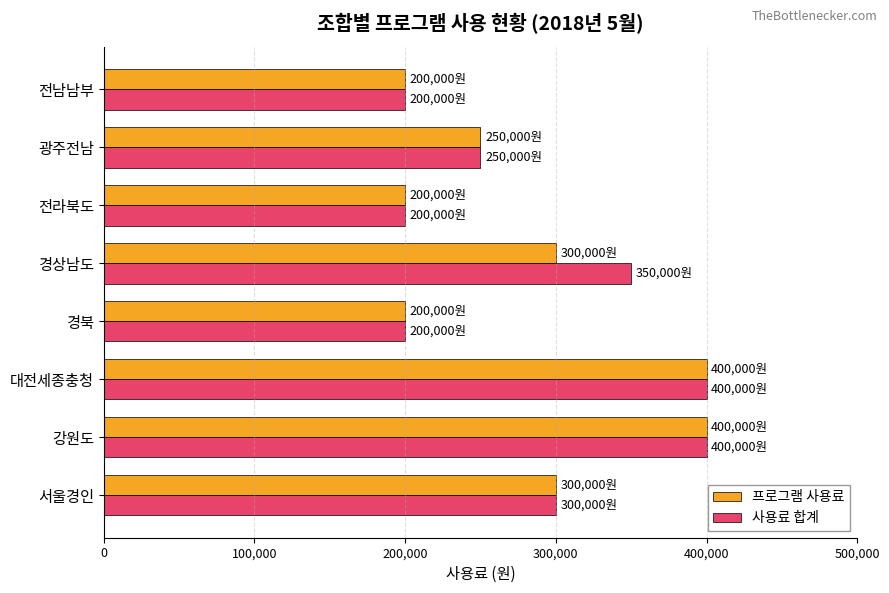

The value of 사용료 합계 at 전남남부 is 55828. True or false?

False